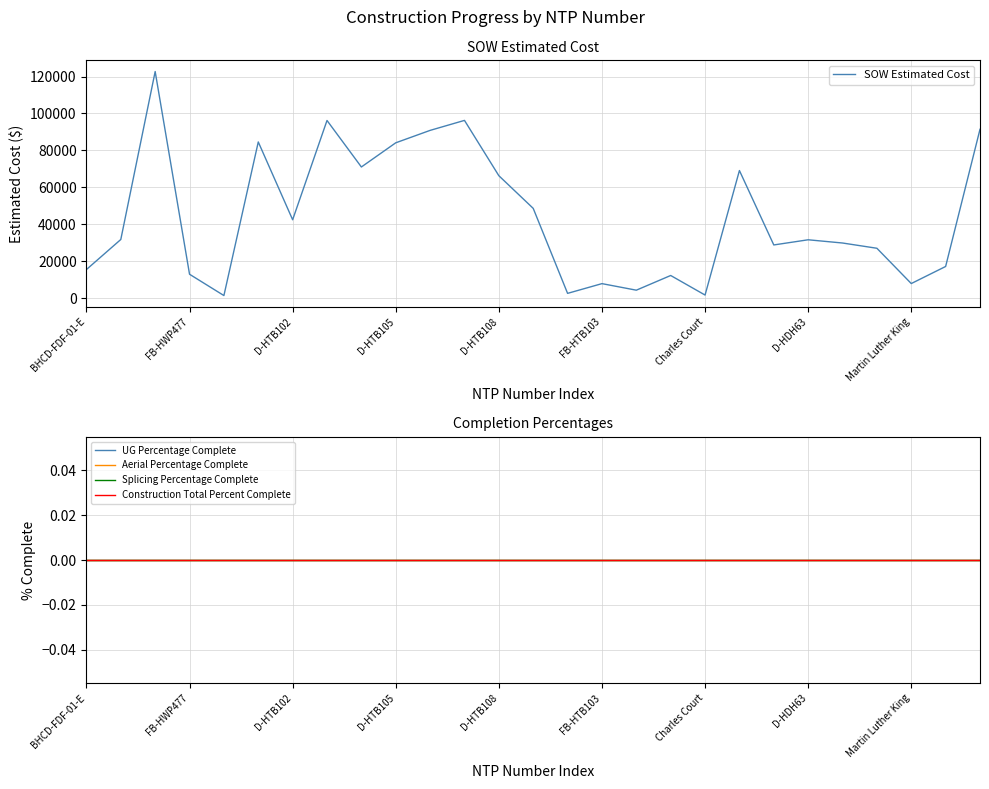

True or false: Splicing Percentage Complete and Construction Total Percent Complete cross at least once.

False